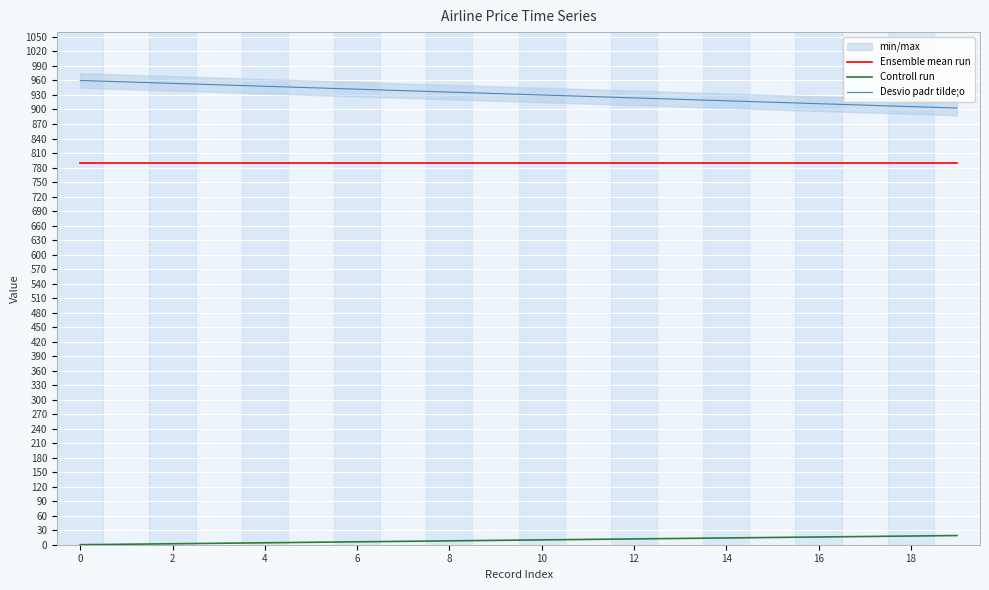

What is the label of the 1st point from the right?

19